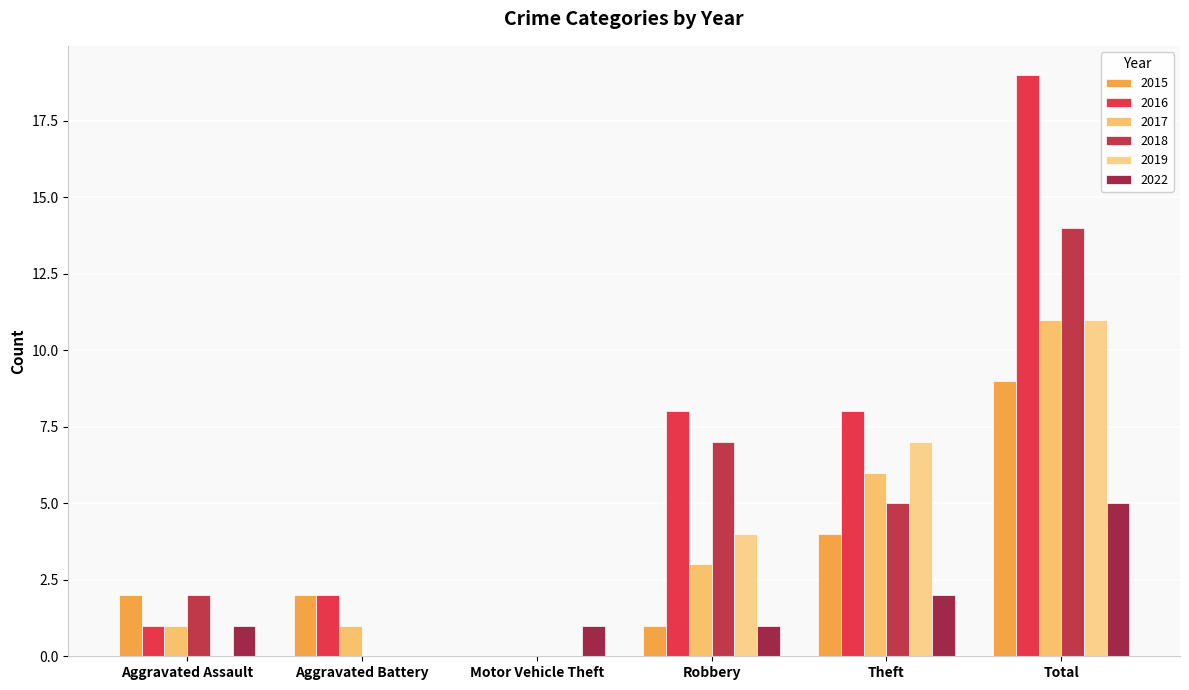

Which category has the highest value across all series?

Total